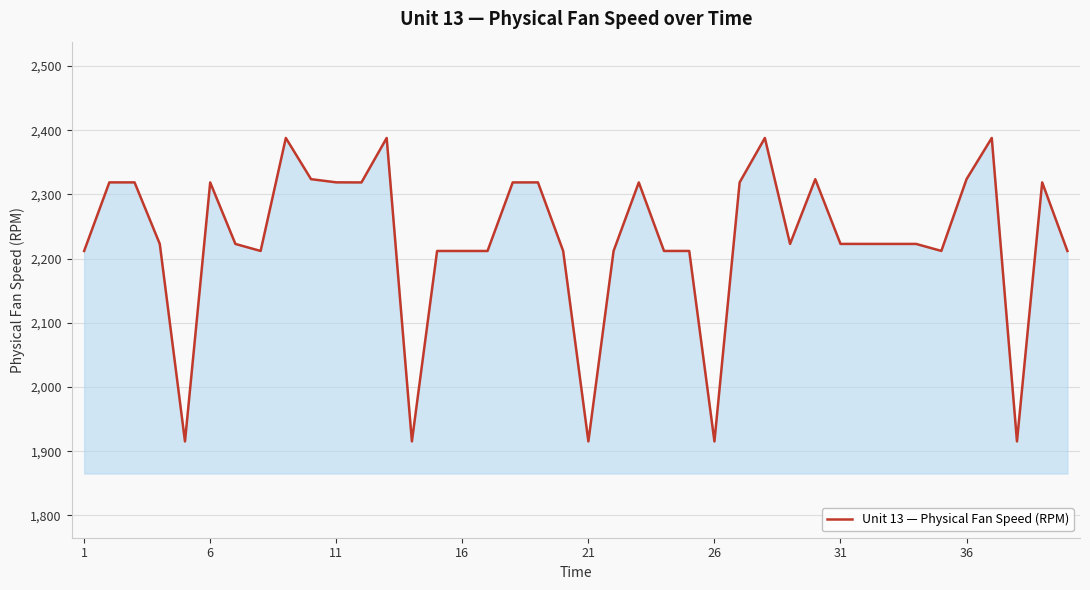

What is the smallest value displayed?

1915.3